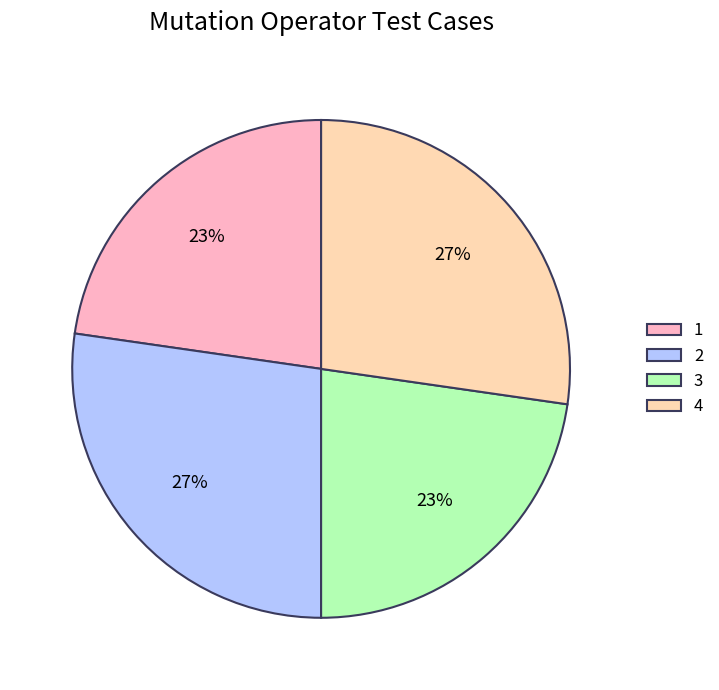

Count the number of slices in the pie.

4